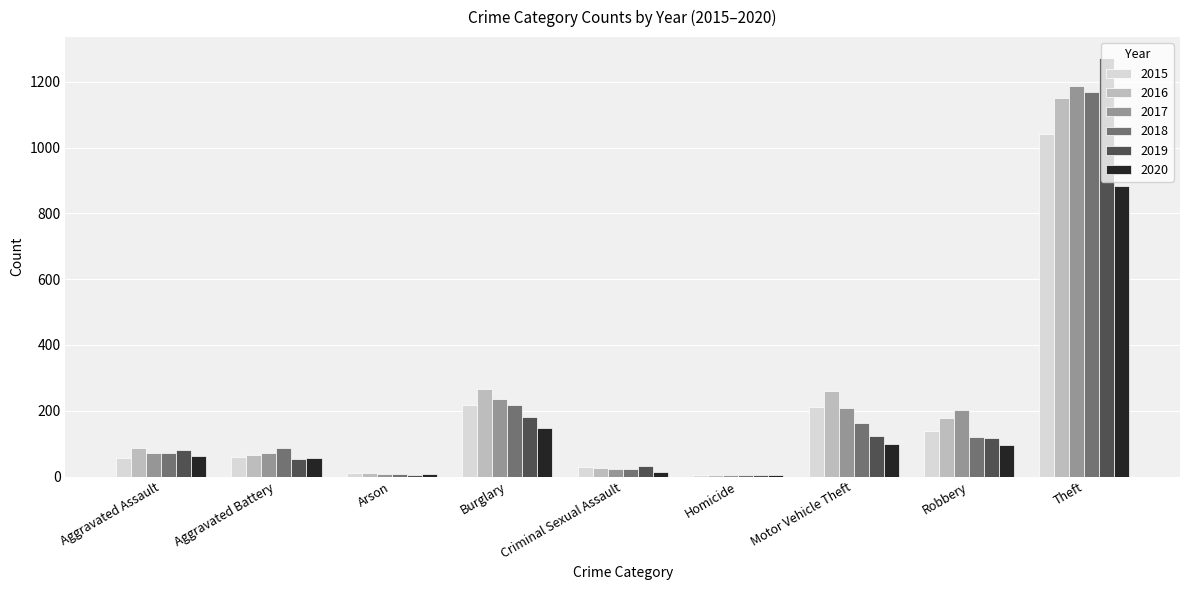

The 2016 series shows 136 at Aggravated Assault. True or false?

False